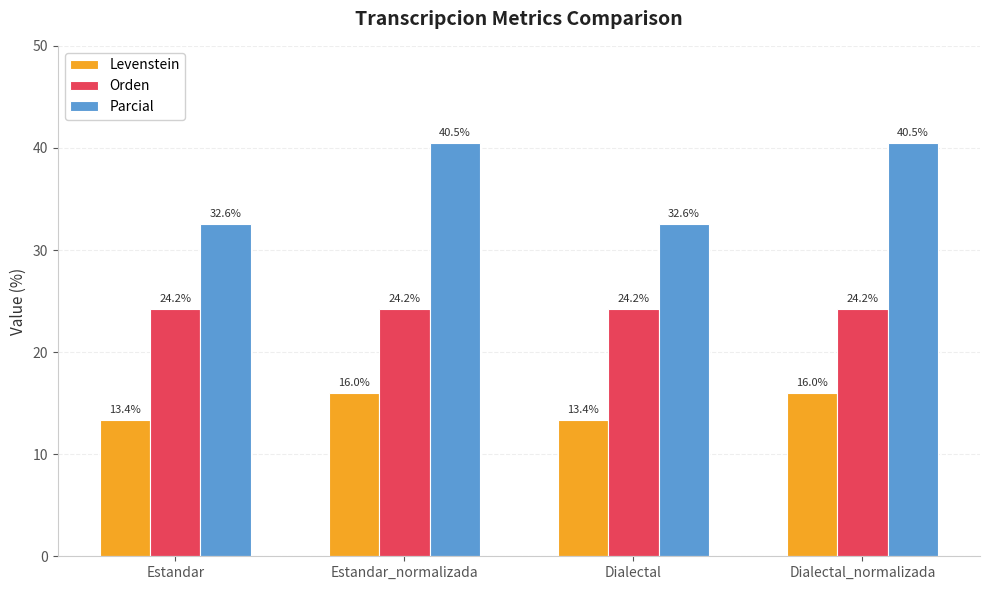

How many values in the Levenstein series exceed 16?

2